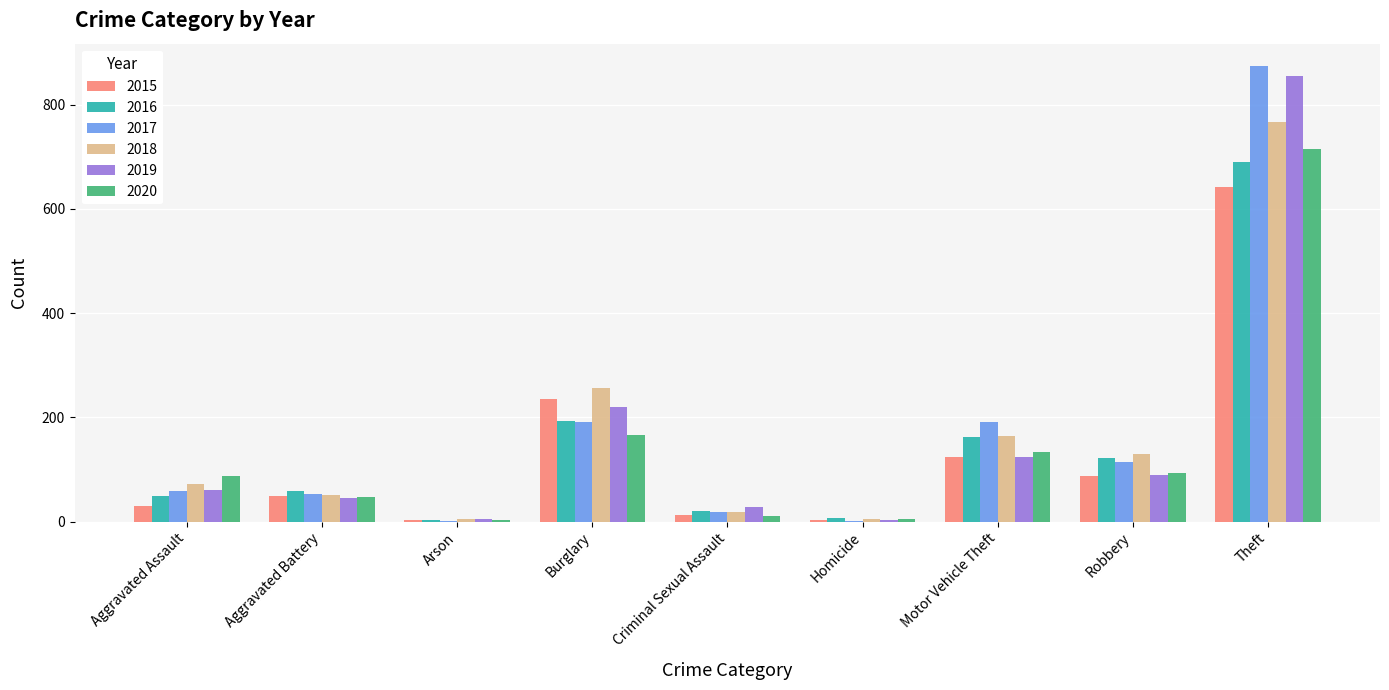

What are all the series names shown in the legend?

2015, 2016, 2017, 2018, 2019, 2020